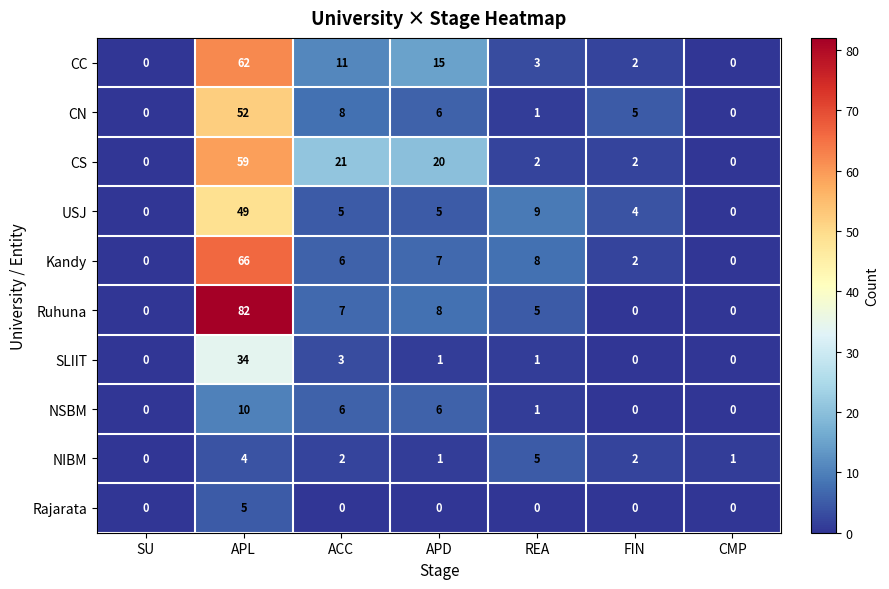

At which category is the sum across all series the highest?

APL